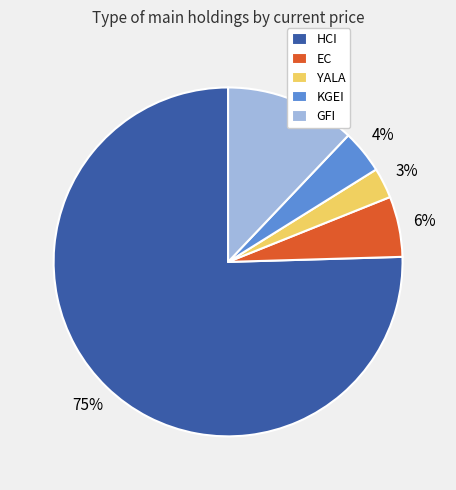

To the nearest percent, what percentage of the pie is HCI?

75%